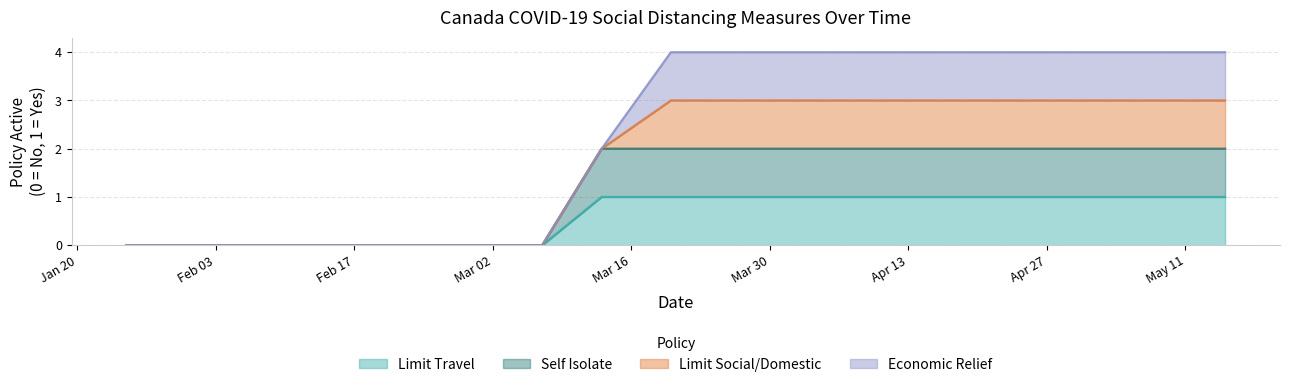

At how many categories does at least one series exceed 1?

10